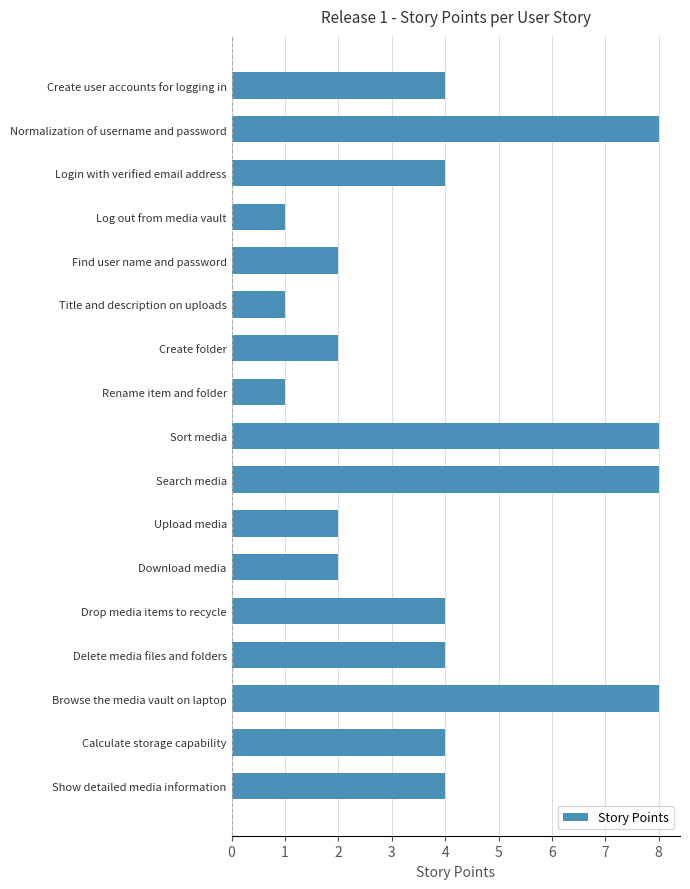

Is it true that the value at Download media is 1?

False